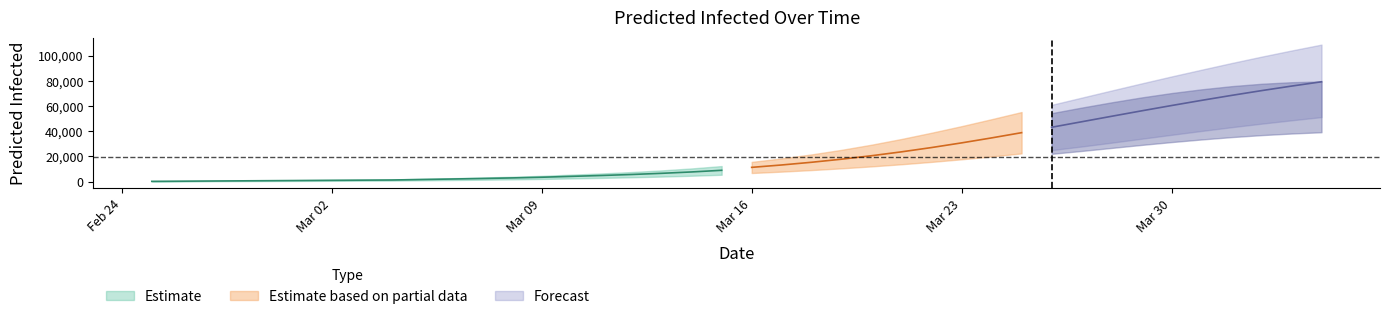

The value of total_upper at 34 is 139599. True or false?

False